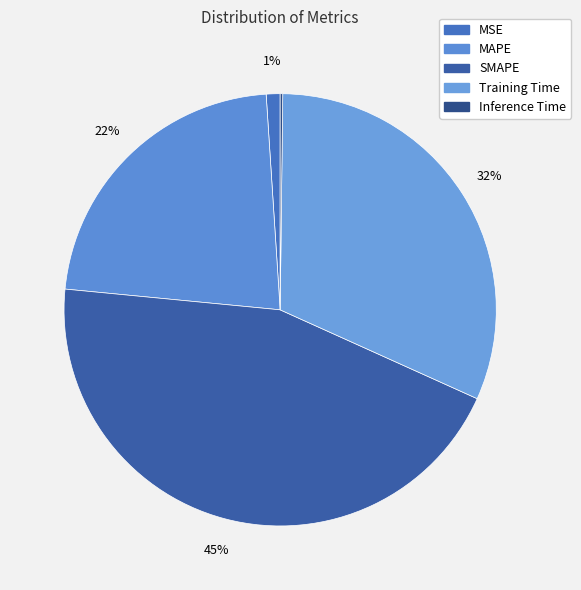

Is it true that Inference Time is 1% of the pie?

False